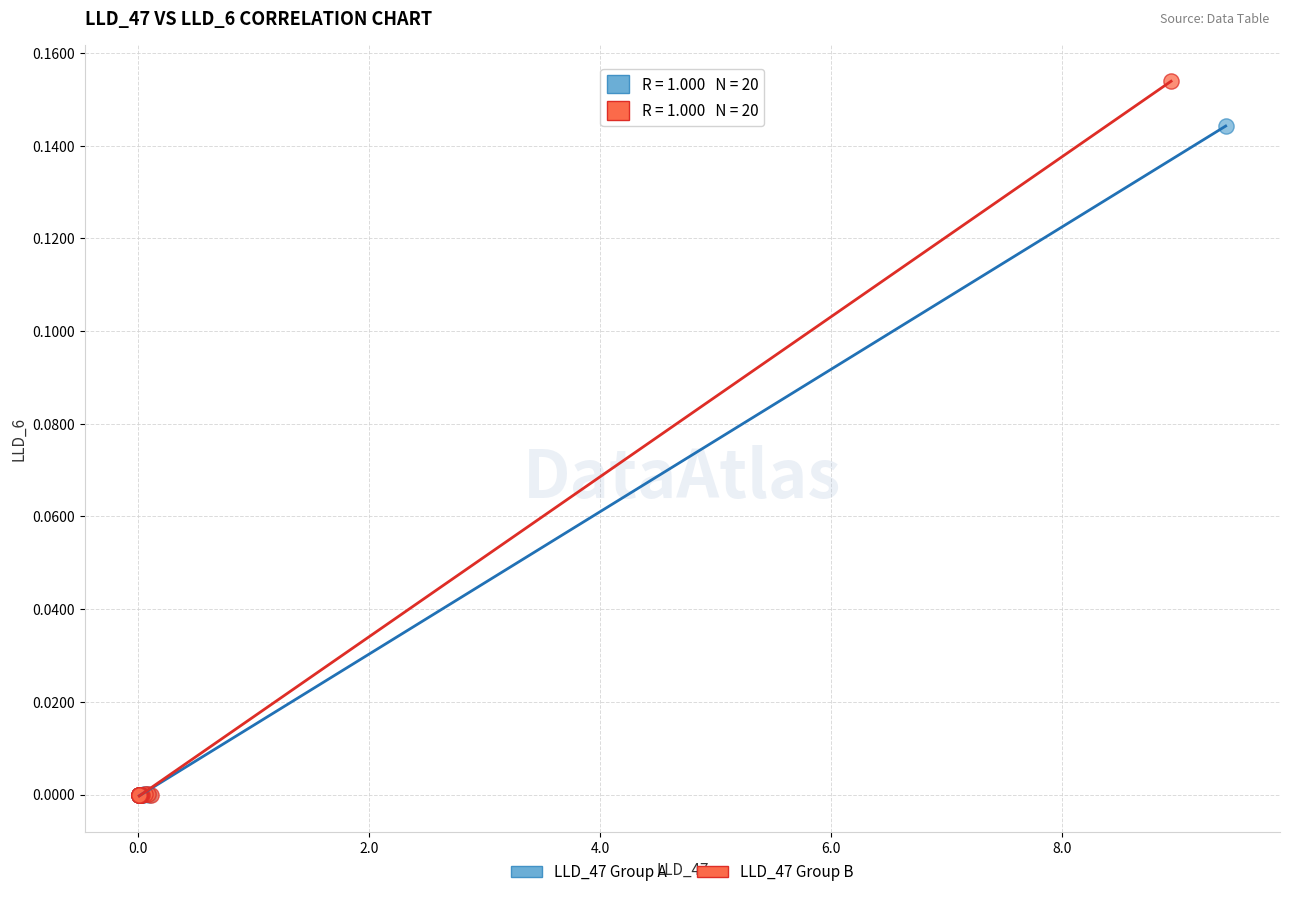

Which series reaches the maximum Y coordinate?

LLD_47 Group B